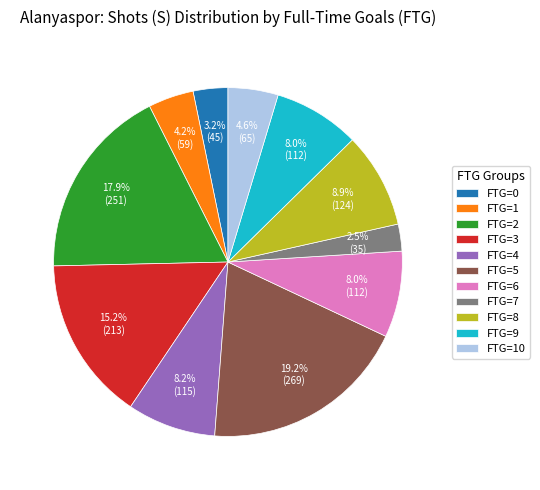

What is the smallest slice in the pie chart?

FTG=7